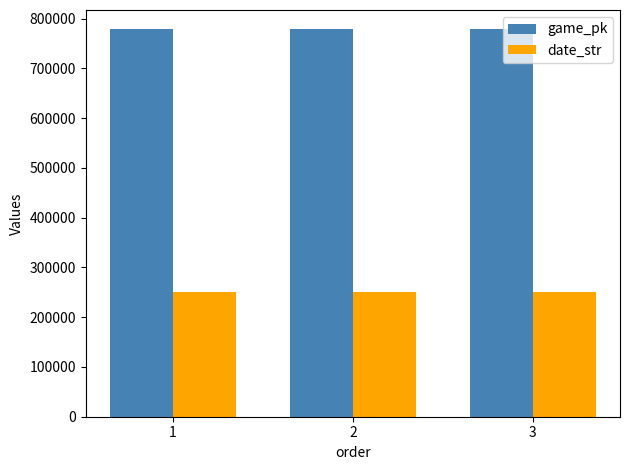

List the series in order of their peak value, lowest first.

date_str, game_pk